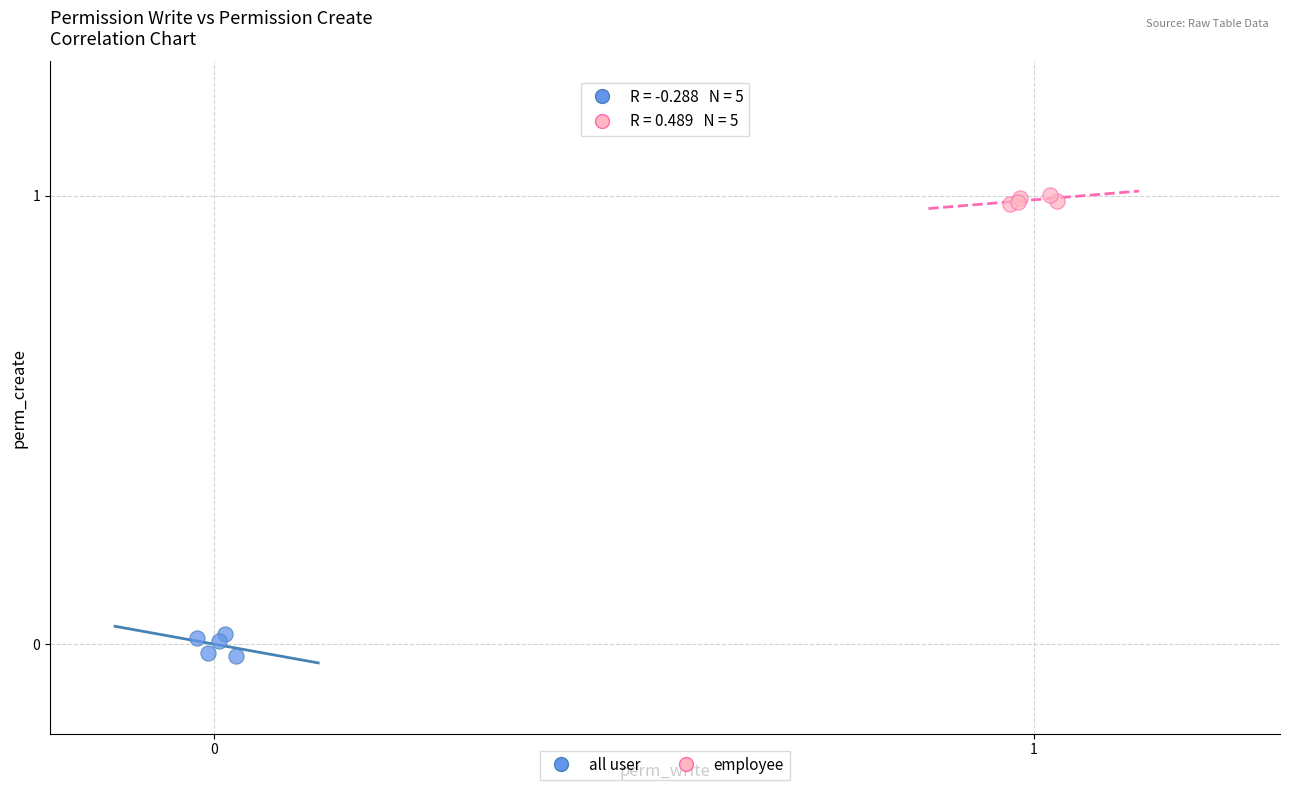

Which series reaches the maximum Y coordinate?

employee